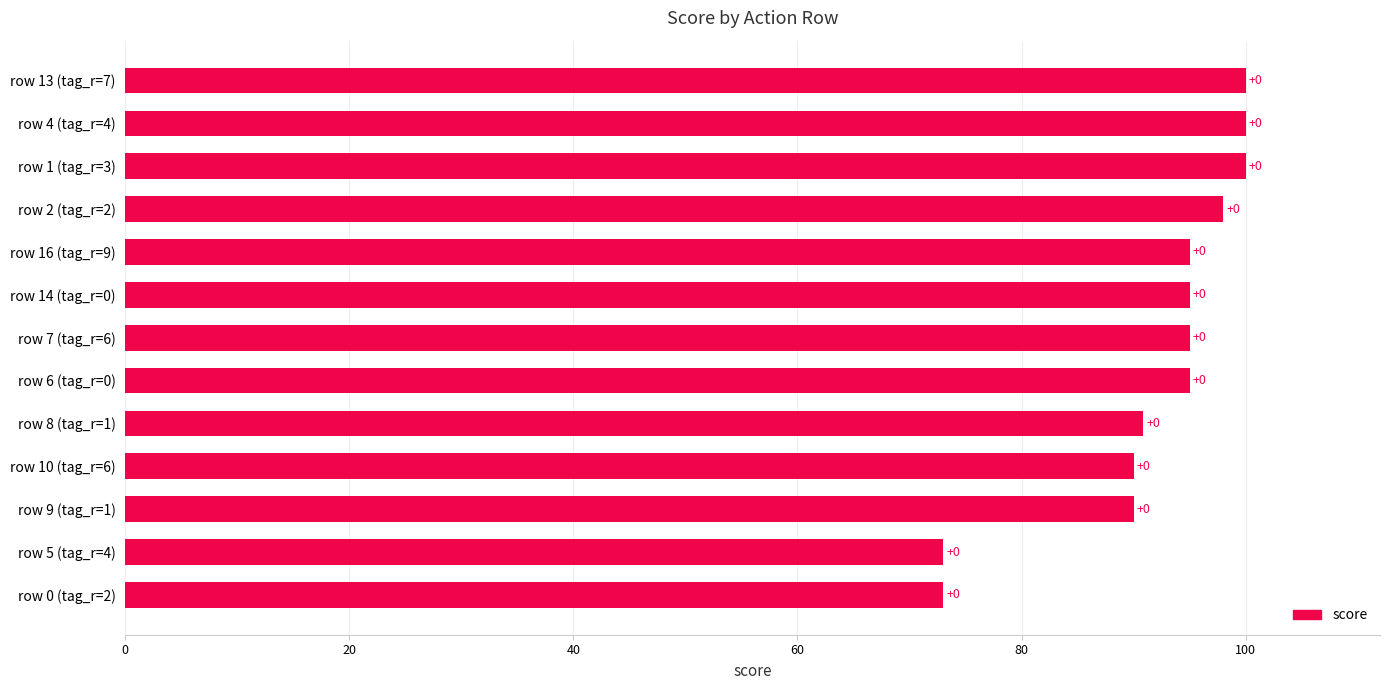

Where does the data first go above 95?

row 2 (tag_r=2)